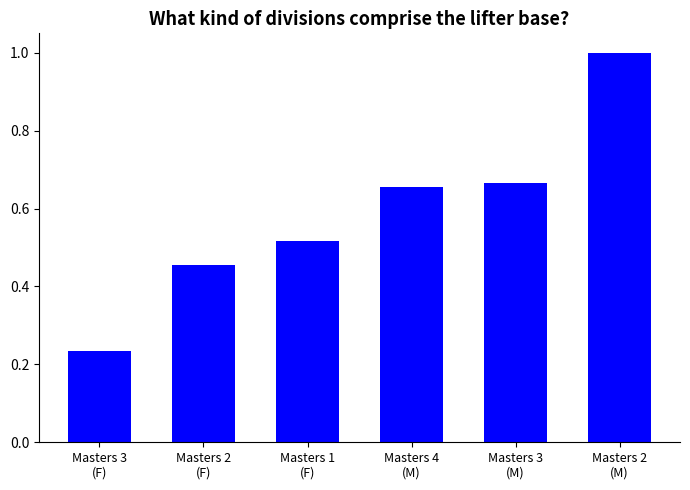

What is the change in value from Masters 3
(F) to Masters 4
(M)?

+0.4